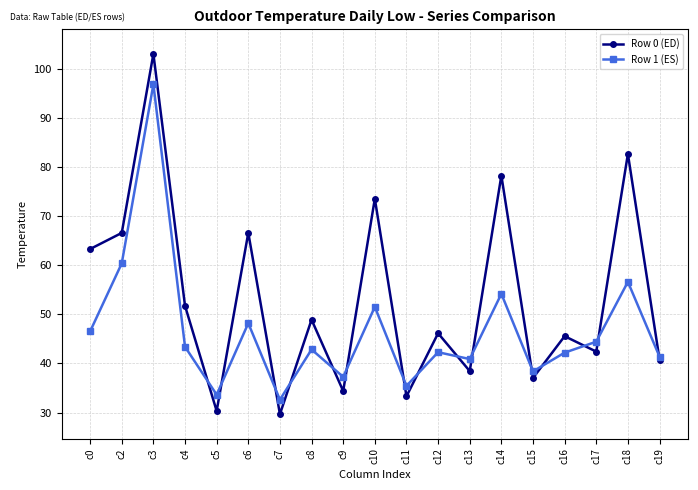

What is the difference between the maximum and minimum values in the Row 1 (ES) series?

64.2